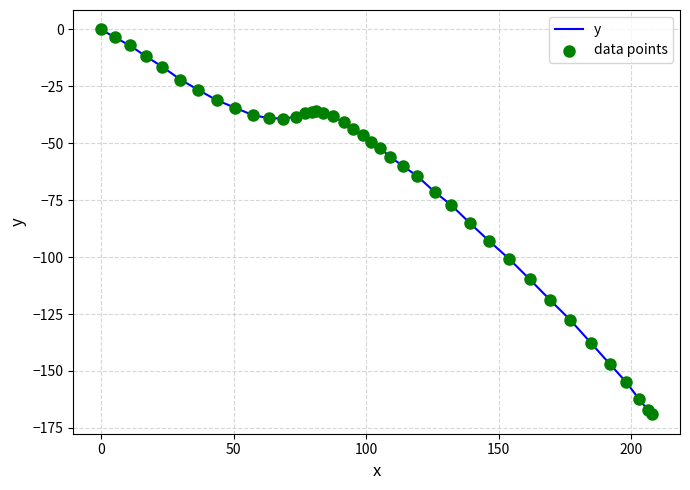

What is the difference between the maximum and minimum values?

169.1